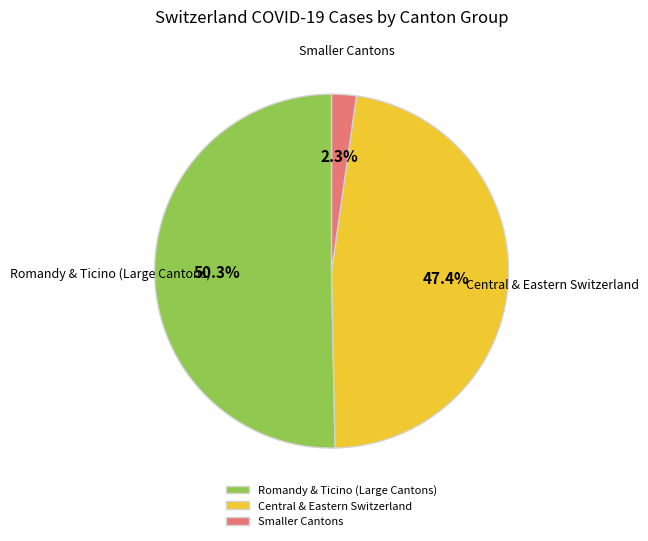

Does any single category account for the majority?

Yes